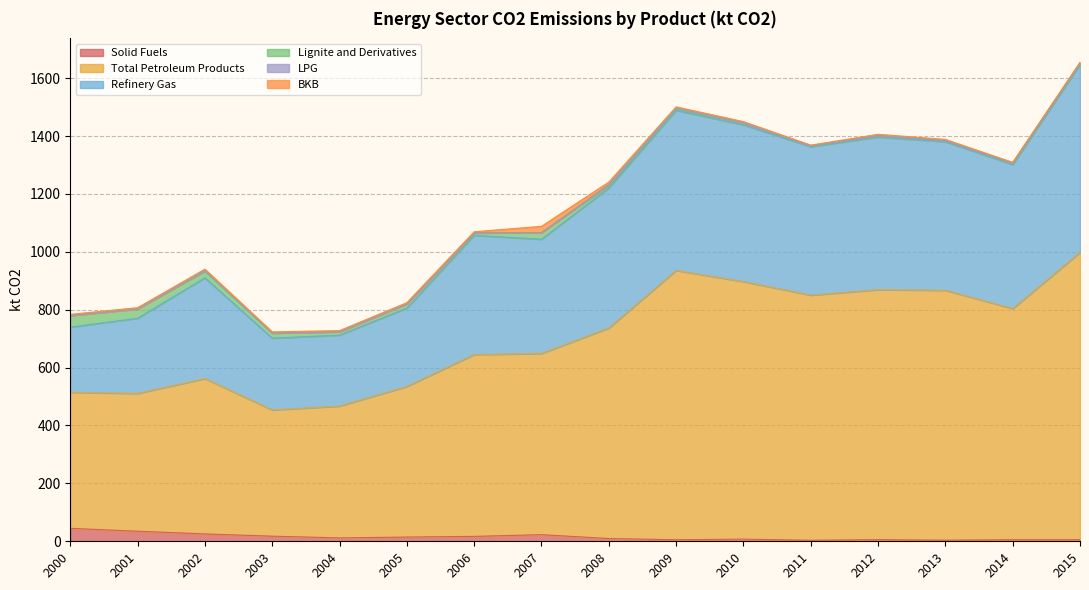

True or false: Solid Fuels and Refinery Gas cross at least once.

False